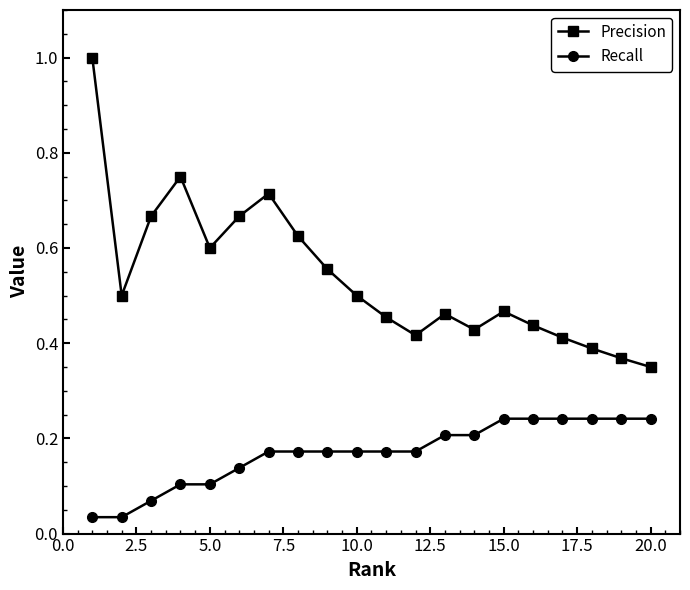

Rank the series by their maximum value, from lowest to highest.

Recall, Precision